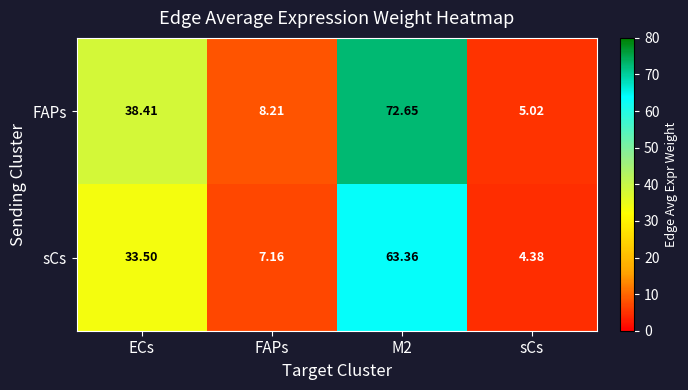

Rank the series by their average value, from highest to lowest.

FAPs, sCs